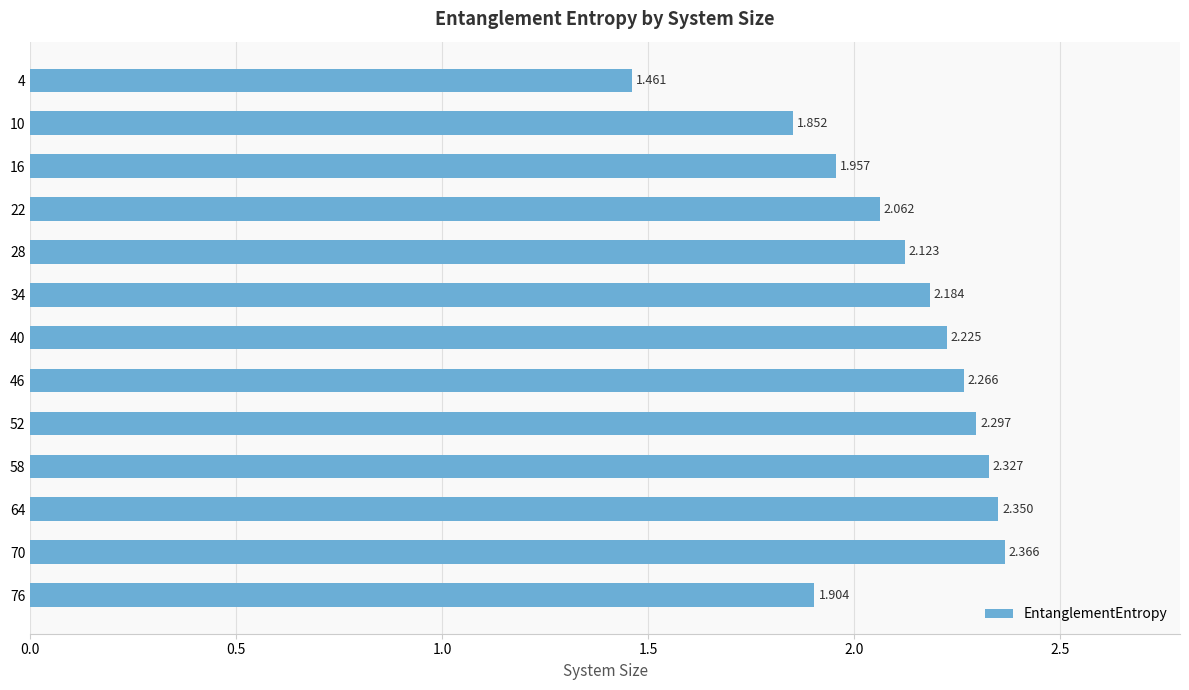

List the labels in order of value, smallest first.

4, 10, 76, 16, 22, 28, 34, 40, 46, 52, 58, 64, 70